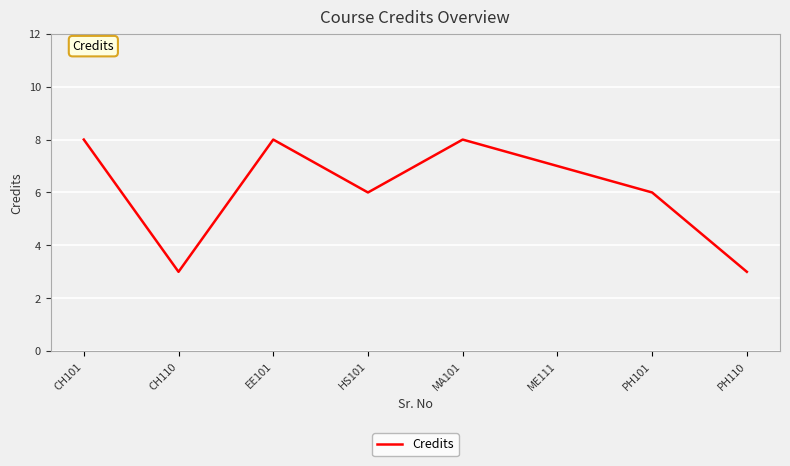

What position from the right is ME111?

3